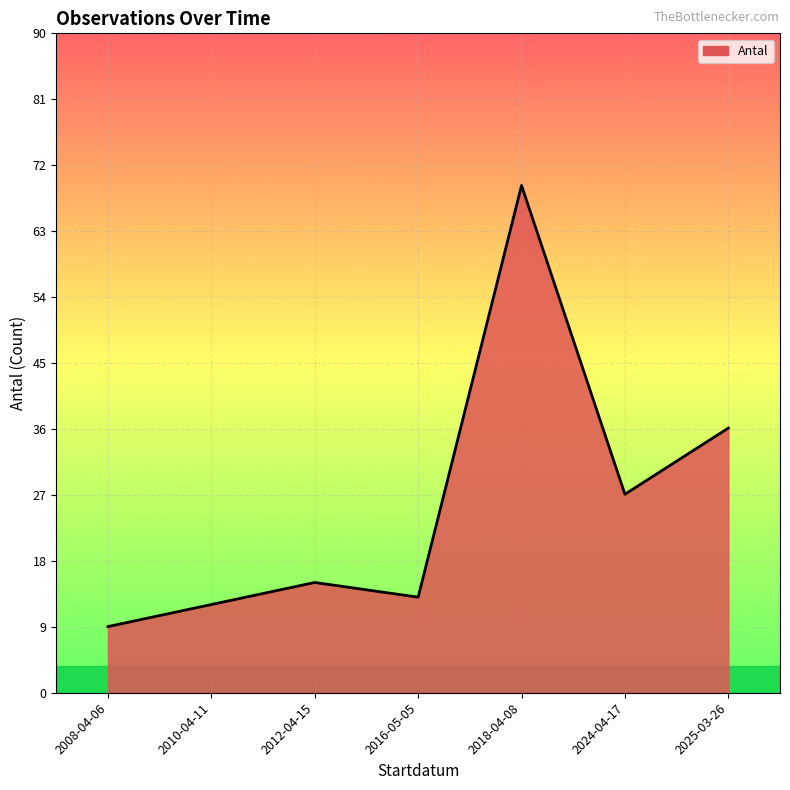

True or false: the data shows 7 at 2010-04-11.

False